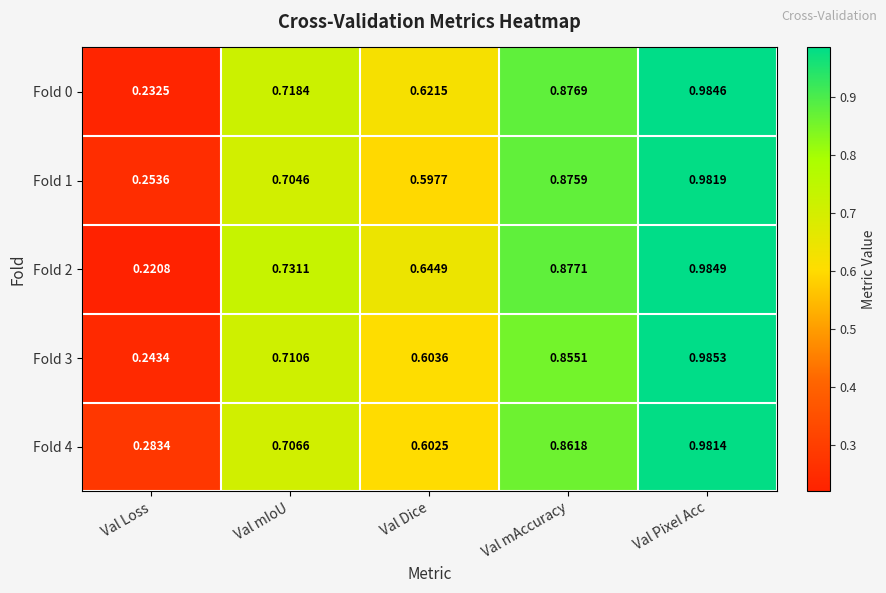

At which category is the sum across all series the highest?

Val Pixel Acc